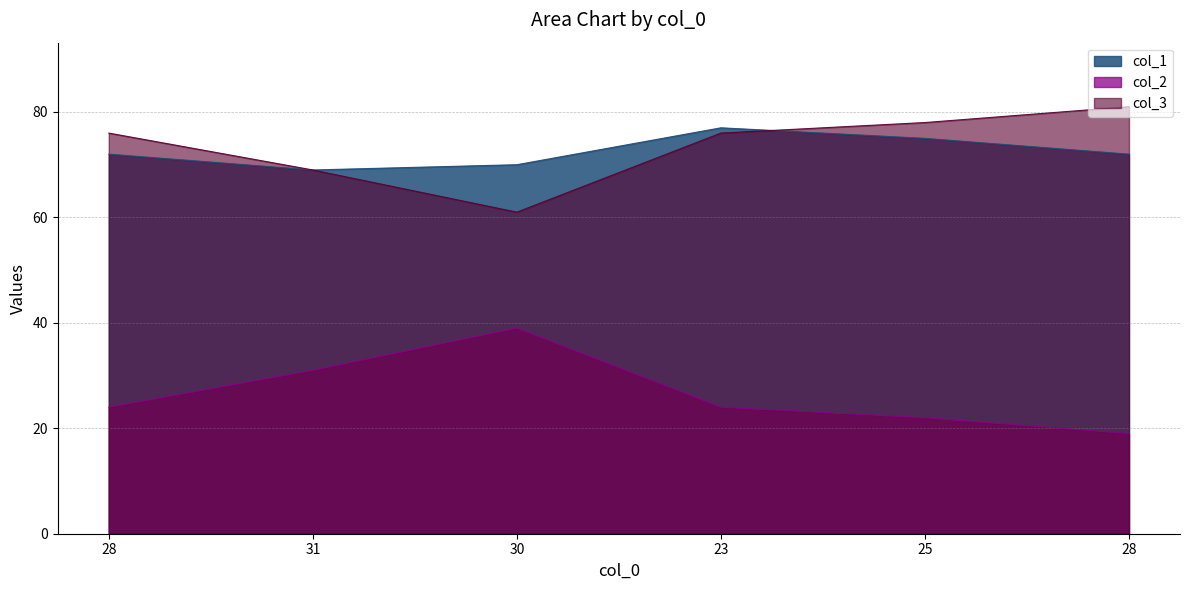

What is the label of the 5th point from the right?

31